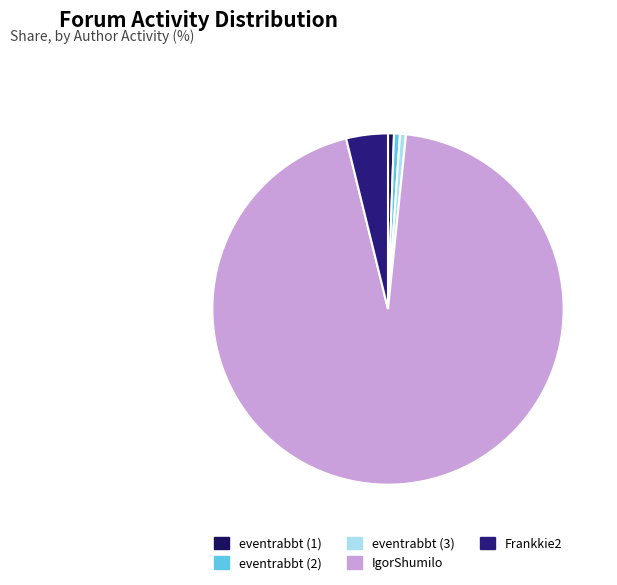

What percentage is the eventrabbt (2) slice, to the nearest percent?

1%